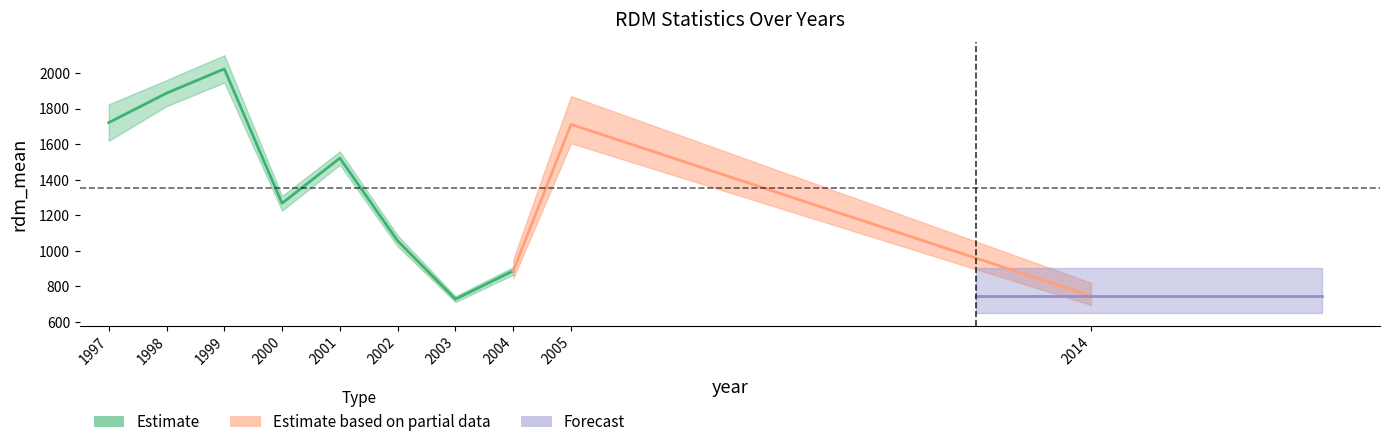

At which label does rdm_mean reach its minimum?

2003